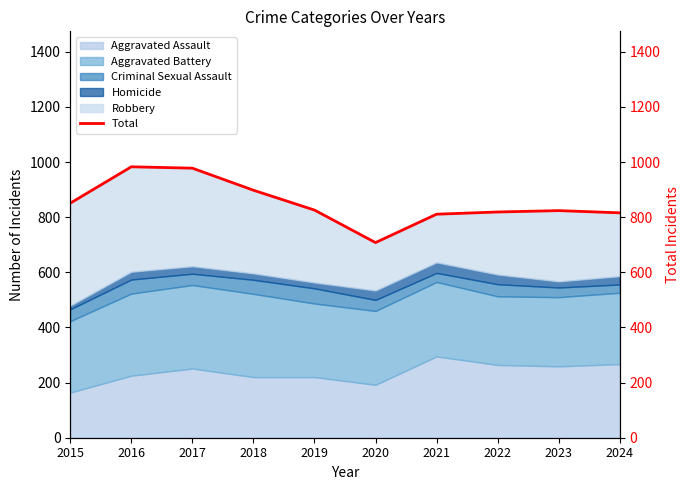

Which label corresponds to the smallest value in the chart?

2020